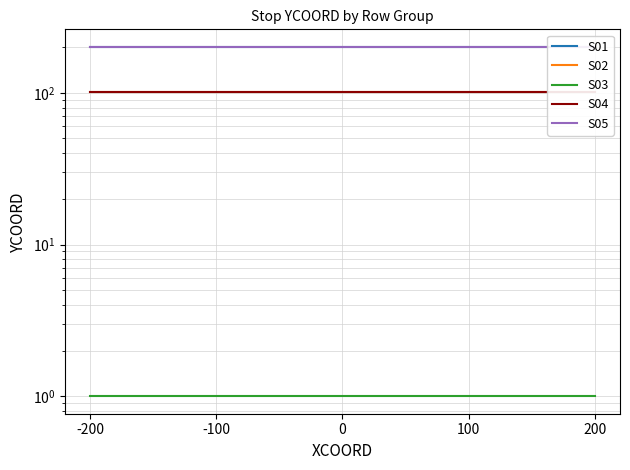

Which series has the largest total across all categories?

S01